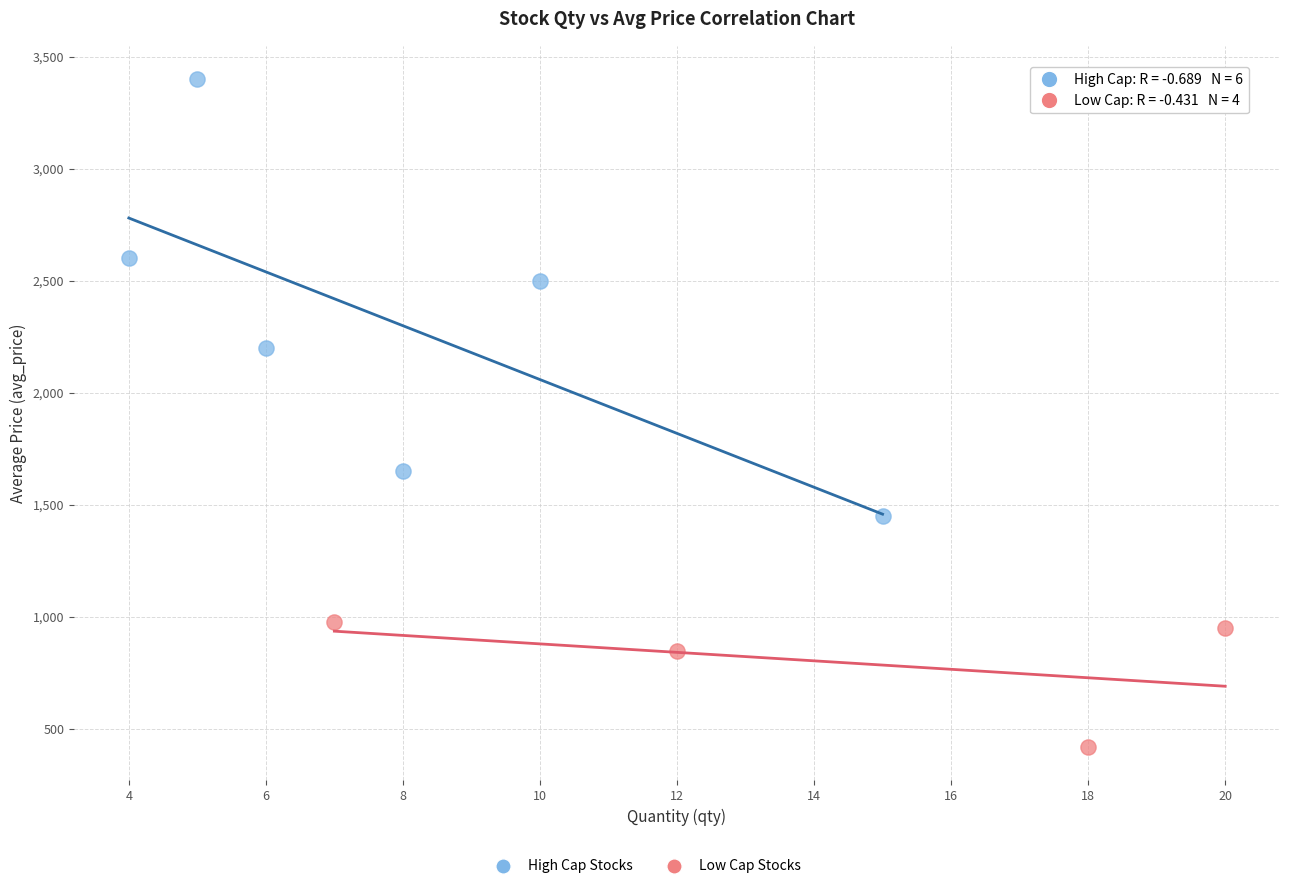

Which series reaches the maximum Y coordinate?

High Cap Stocks